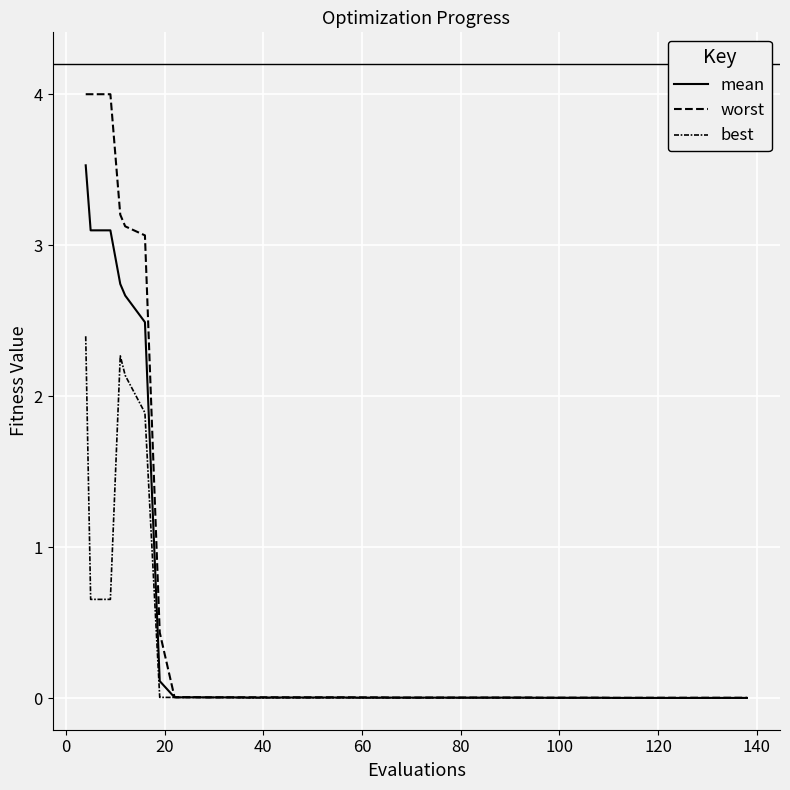

At how many categories does at least one series exceed 3?

6